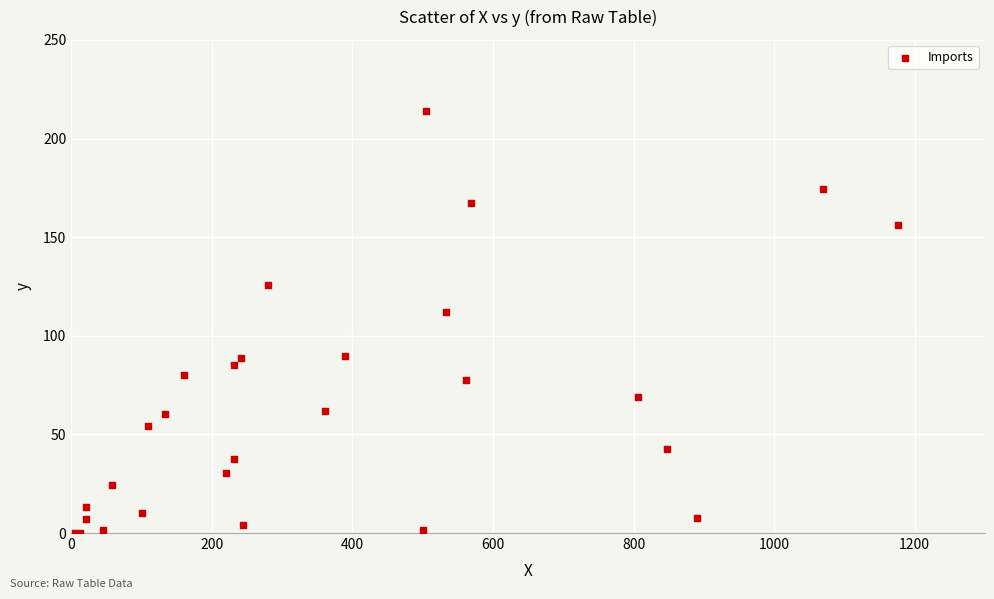

What Y value in the scatter plot is closest to 107?

111.8